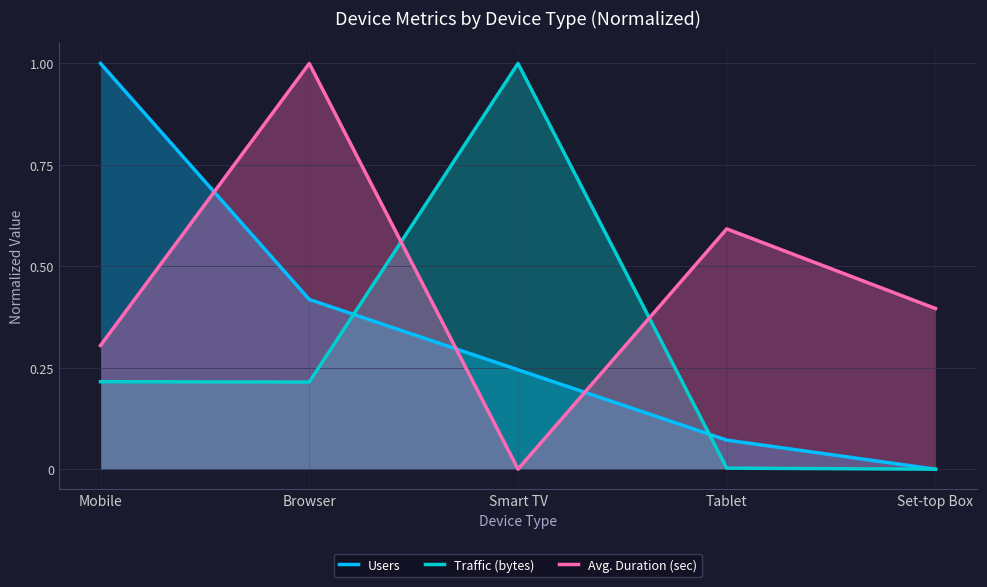

The value of Traffic (bytes) at Mobile is 0.2. True or false?

True